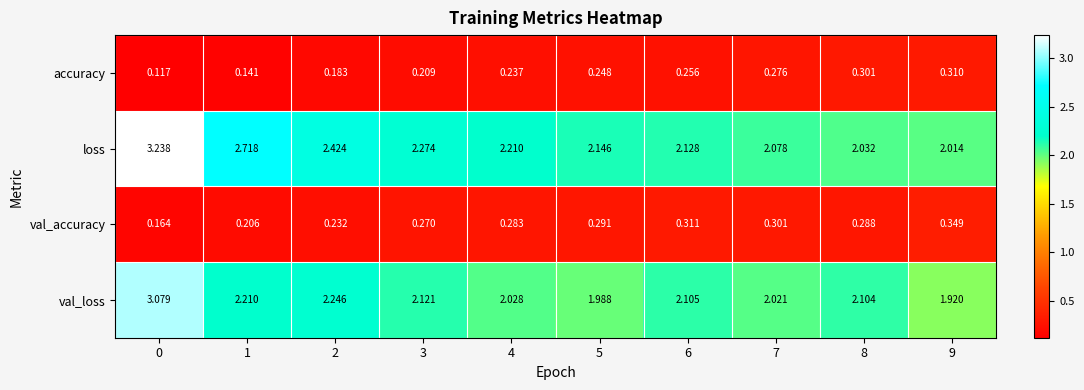

Which series has the largest total across all categories?

loss